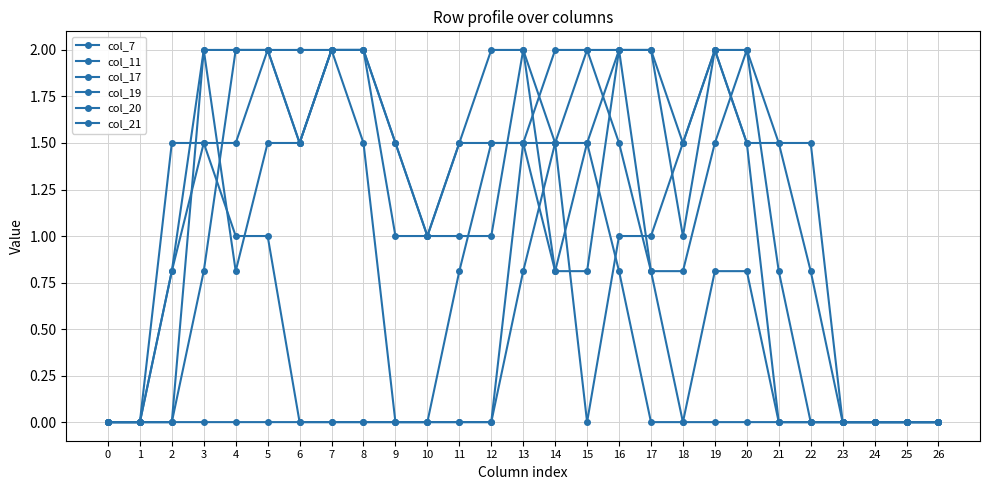

Is this an area chart (filled region under the line)?

No